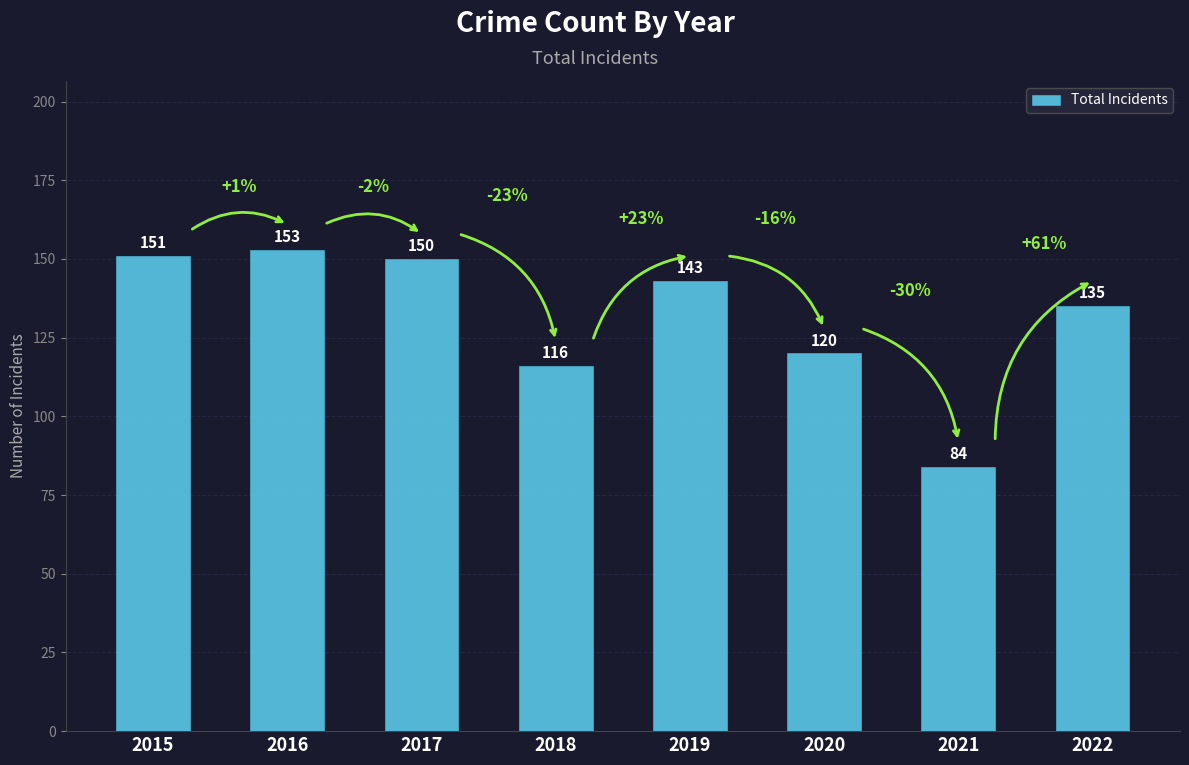

What is the change in value from 2017 to 2022?

-15